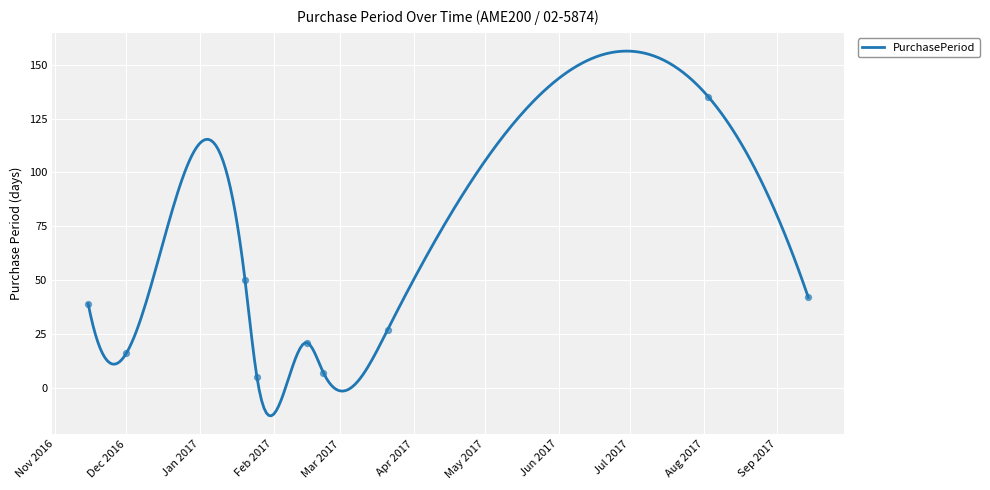

What is the change in value from 2017-08-03 to 2017-09-14?

-93